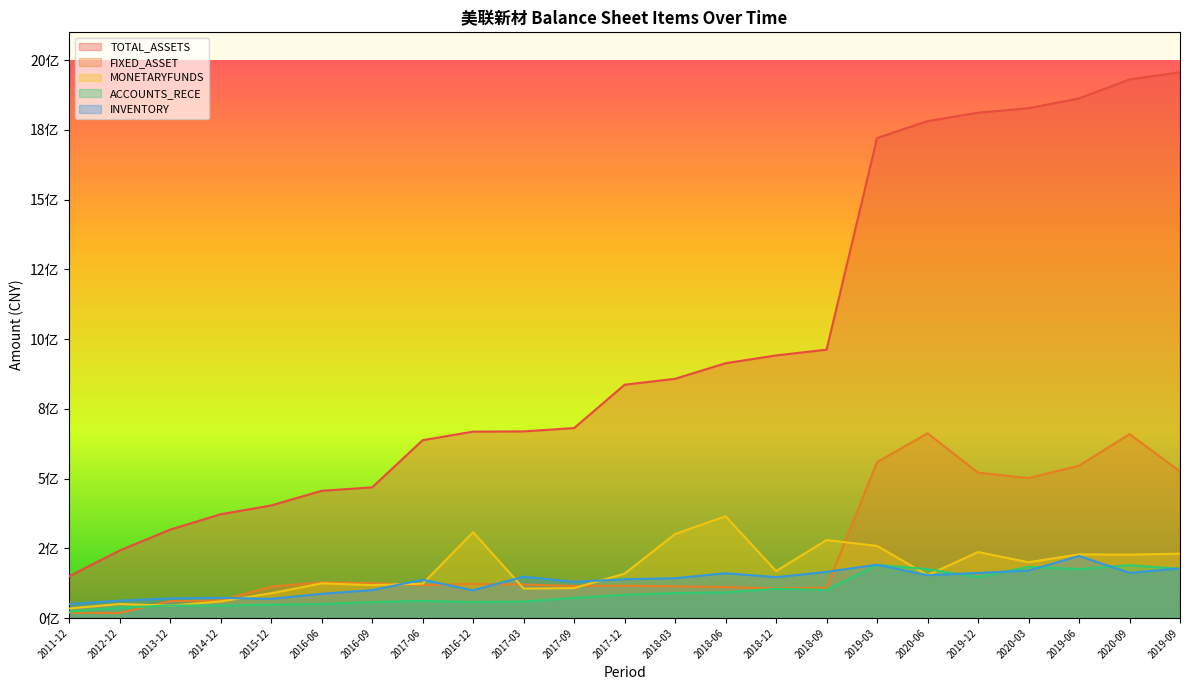

What are all the series names shown in the legend?

TOTAL_ASSETS, FIXED_ASSET, MONETARYFUNDS, ACCOUNTS_RECE, INVENTORY